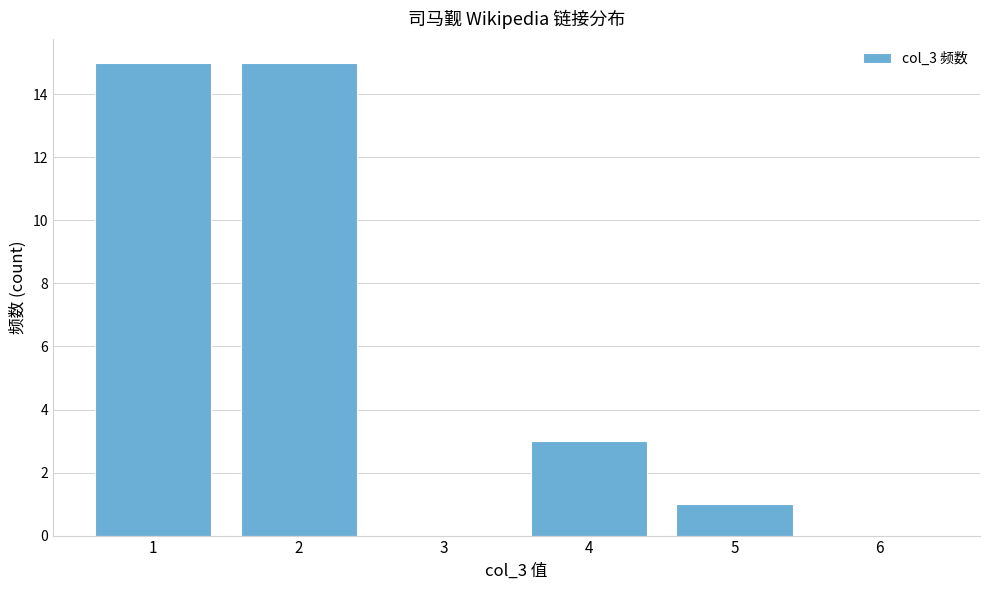

Reading left to right, extract all data points from this chart.

1=15	2=15	3=0	4=3	5=1	6=0